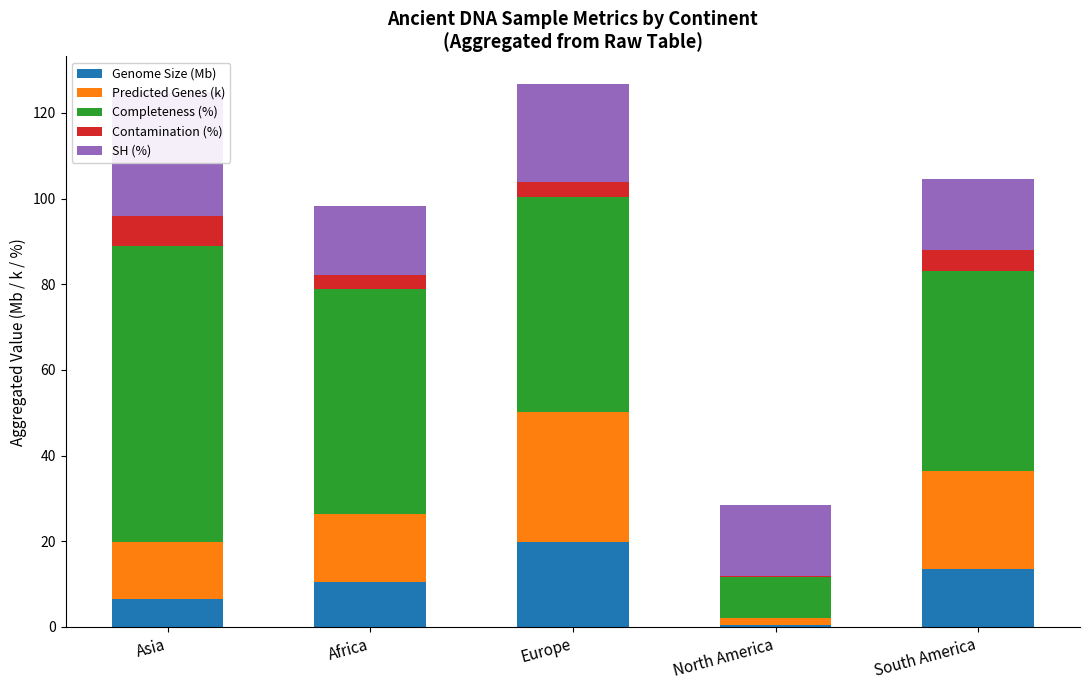

Between North America and Europe, which is larger?

Europe